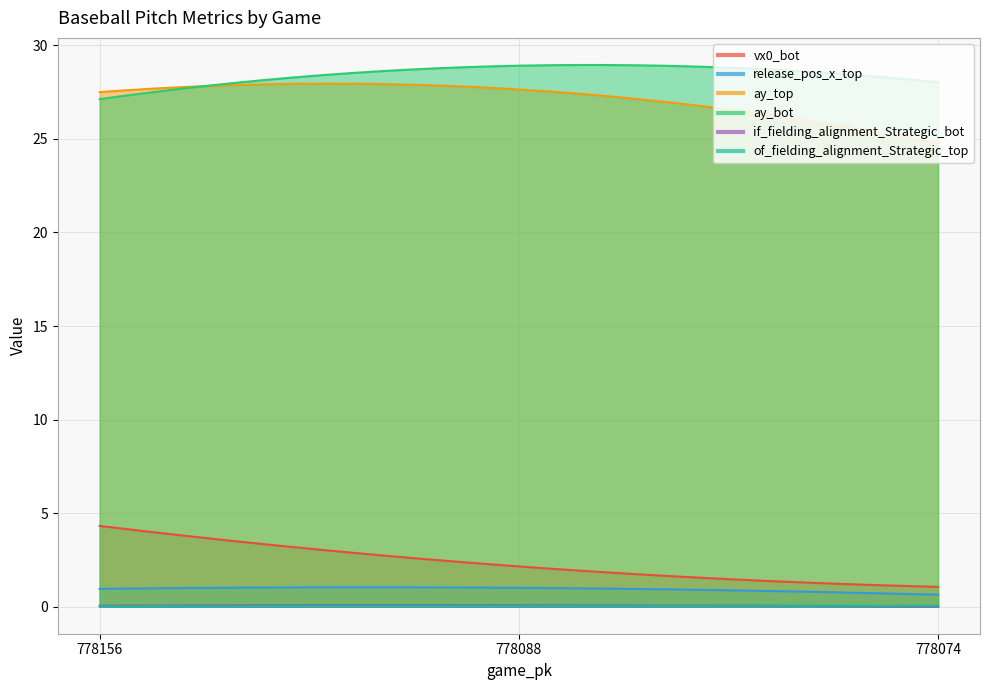

At which category does the chart reach its peak across all series?

778088